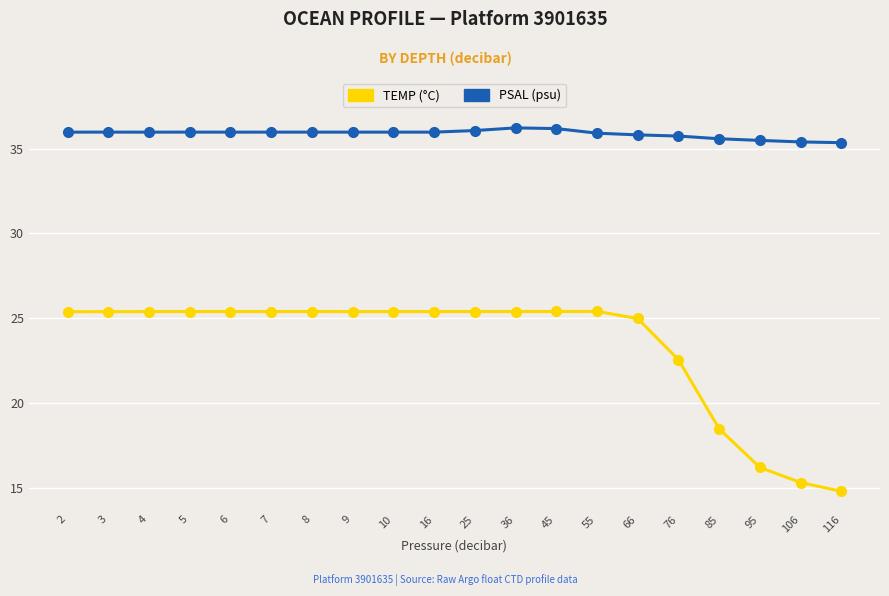

What is the spread (max minus min) of values at 45?

10.8